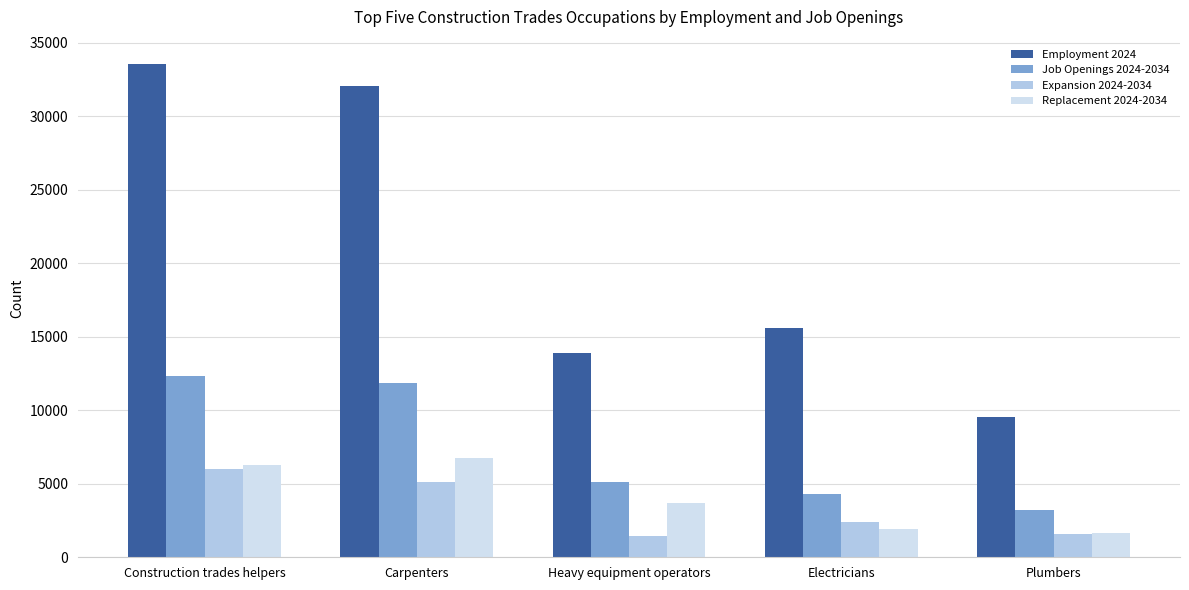

The value of Expansion 2024-2034 at Construction trades helpers is 1445. True or false?

False